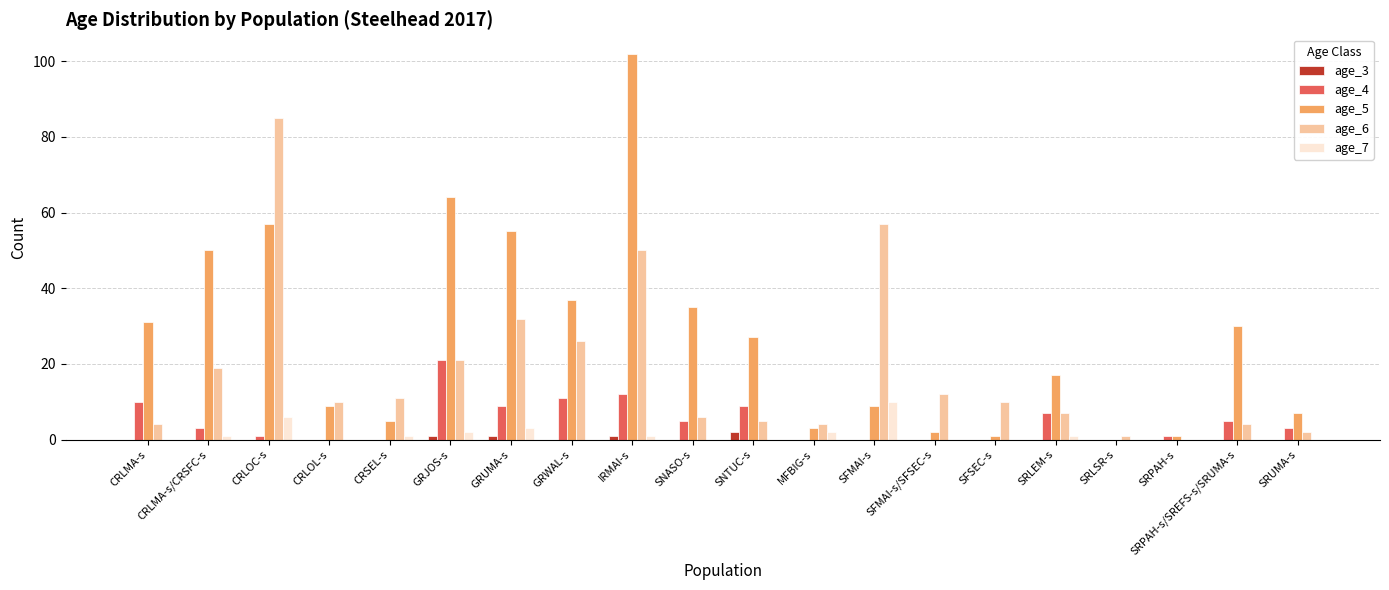

How many groups of bars are there?

20